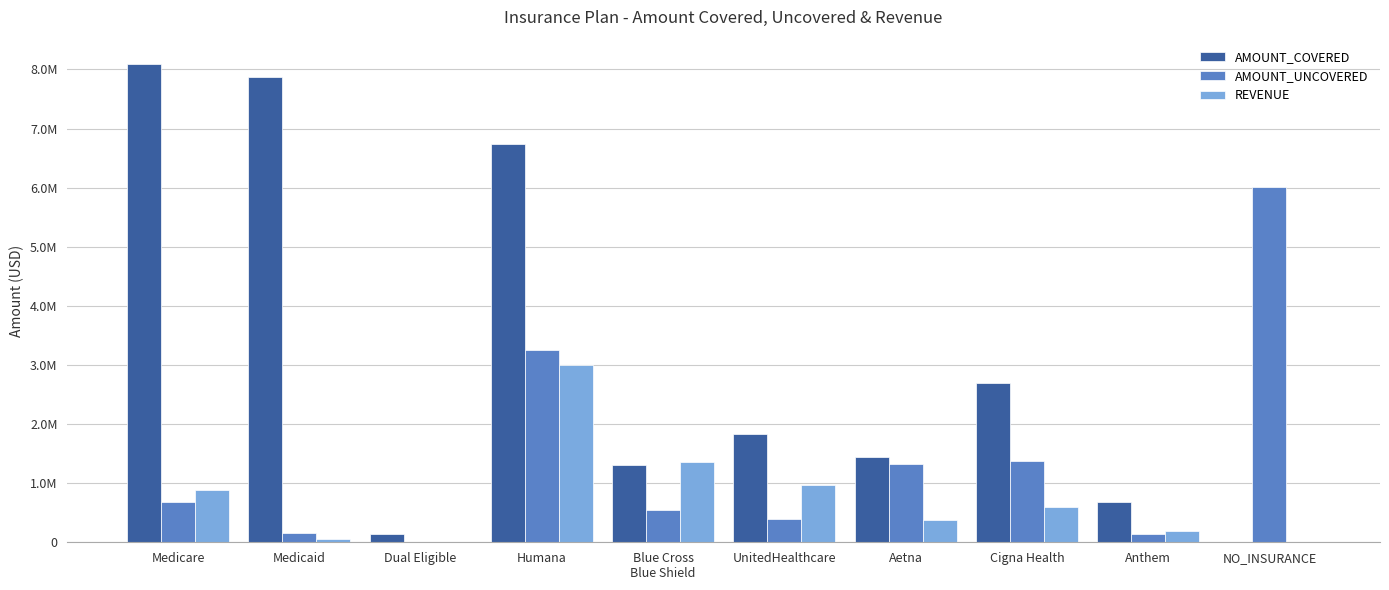

At how many categories does at least one series exceed 6433868?

3